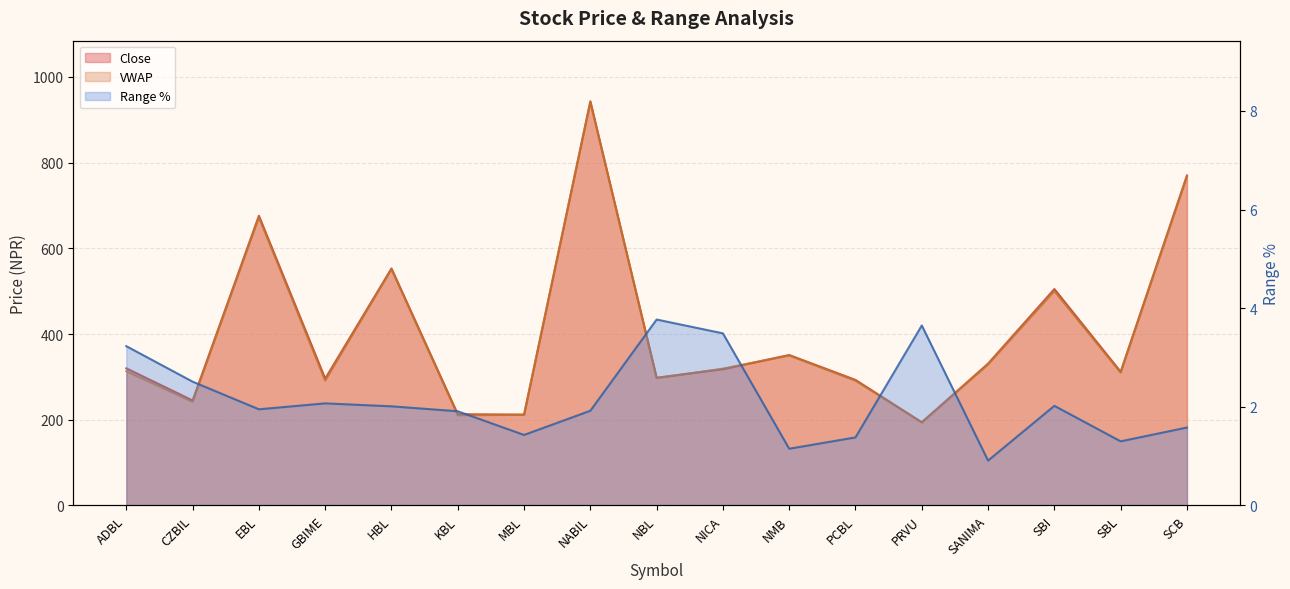

What is the spread (max minus min) of values at SANIMA?

330.1